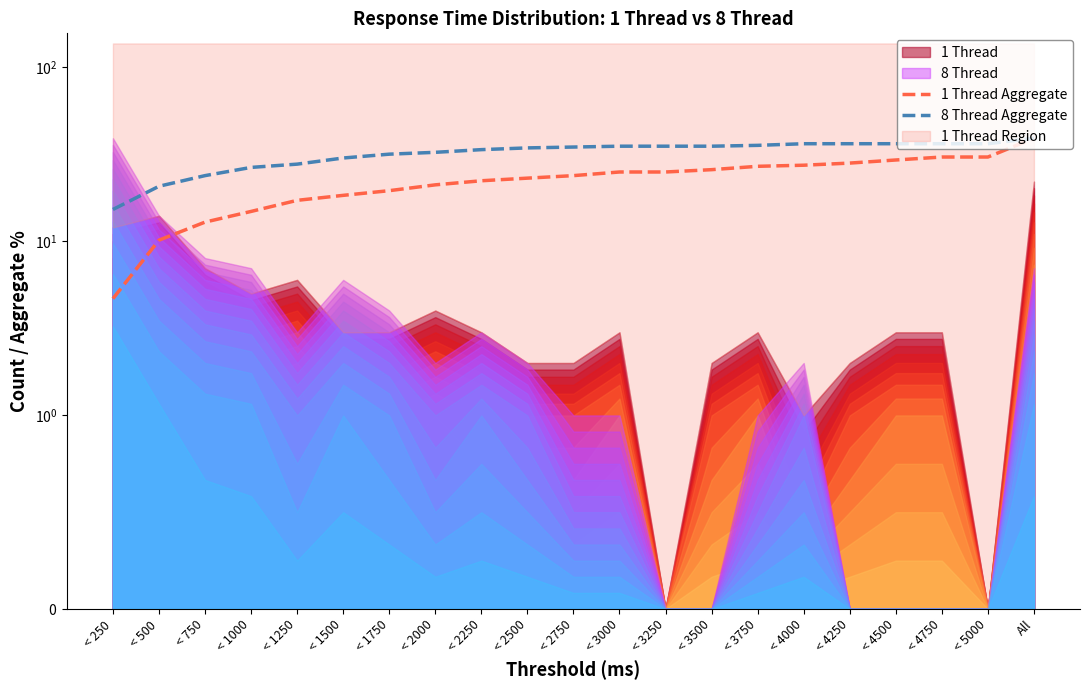

Which category has the lowest value in the 8 Thread Aggregate series?

< 250